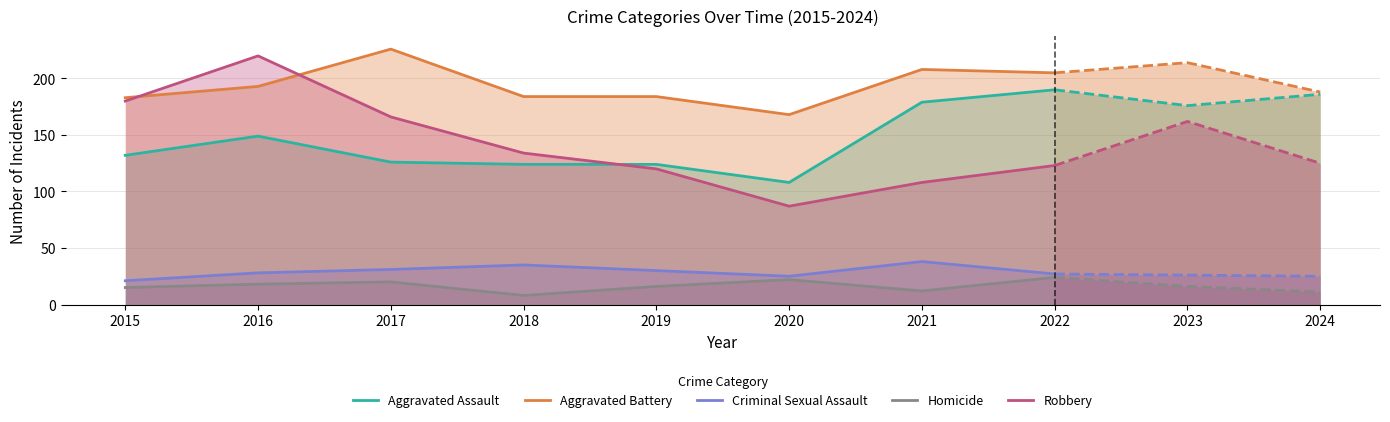

What are all the series names shown in the legend?

Aggravated Assault, Aggravated Battery, Criminal Sexual Assault, Homicide, Robbery